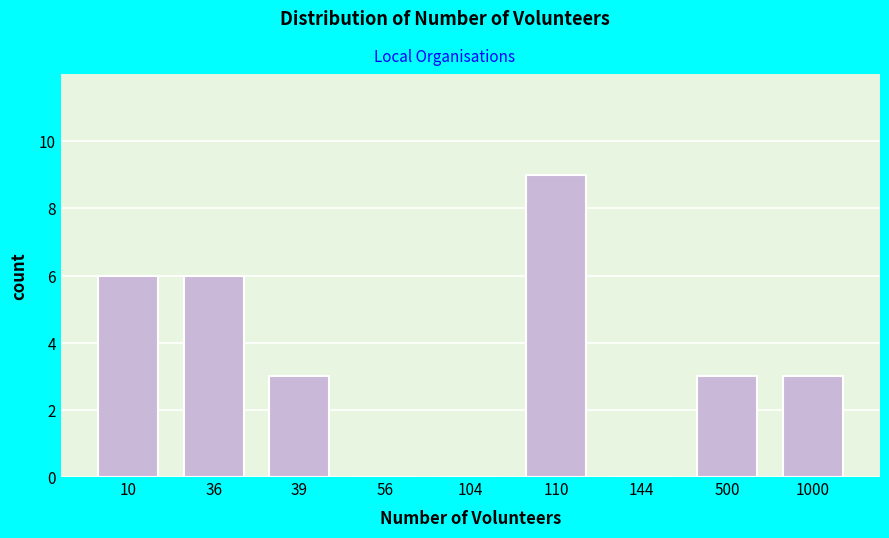

Reading left to right, extract all data points from this chart.

10=6	36=6	39=3	56=0	104=0	110=9	144=0	500=3	1000=3